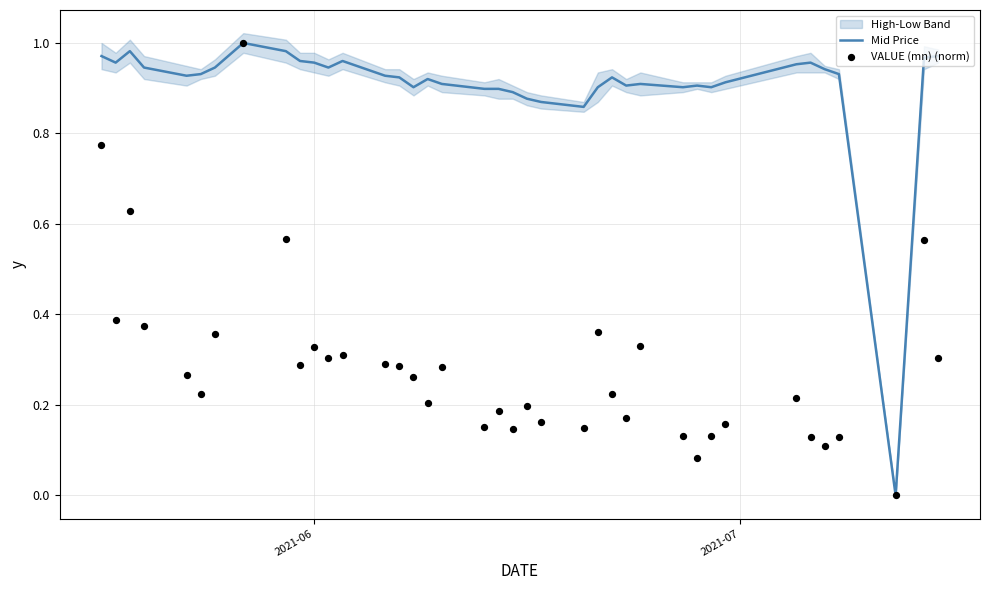

Is the value of Mid Price at 2021-06 greater than the value of VALUE (mn) (norm) at 22?

Yes